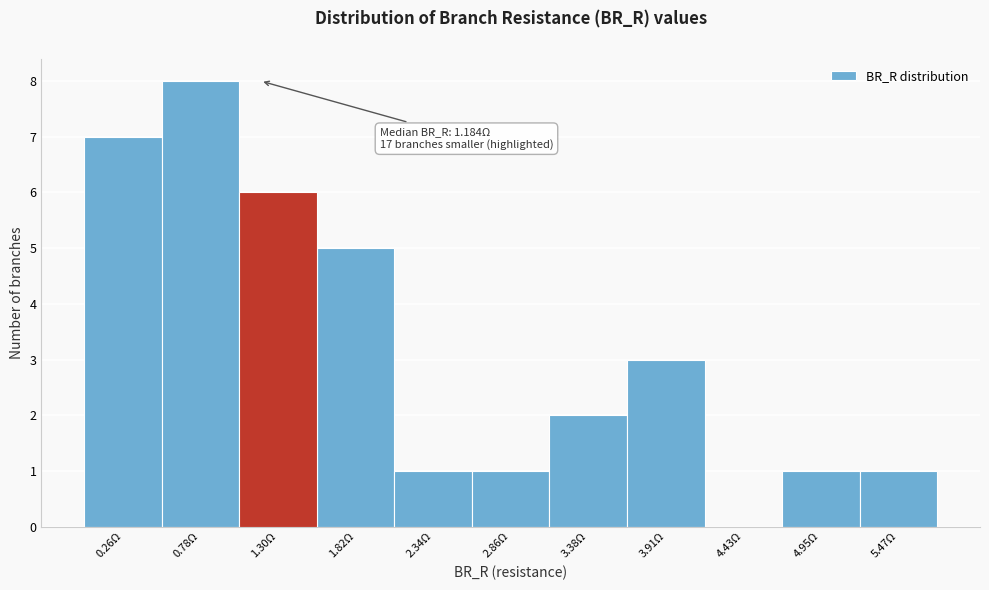

Which range on the x-axis has the tallest bar?

0.5 to 1.0